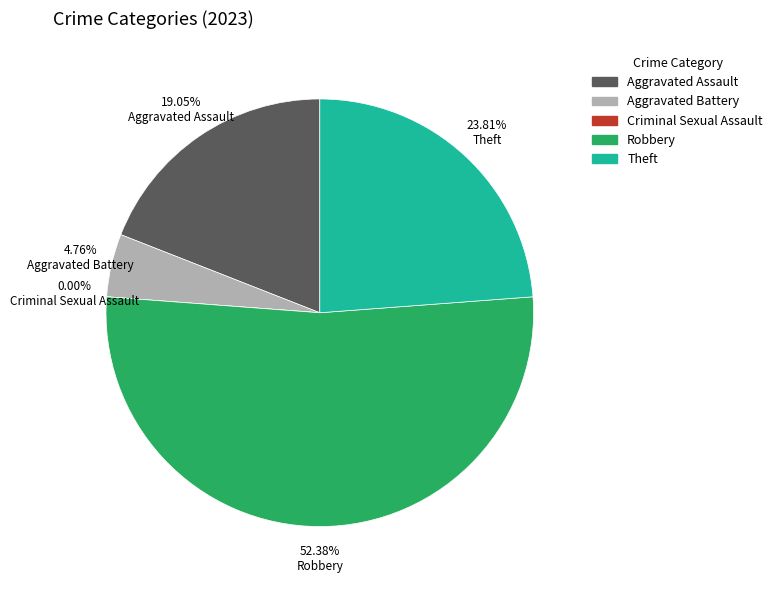

To the nearest percent, what is the difference between the Criminal Sexual Assault and Robbery slice percentages?

52%